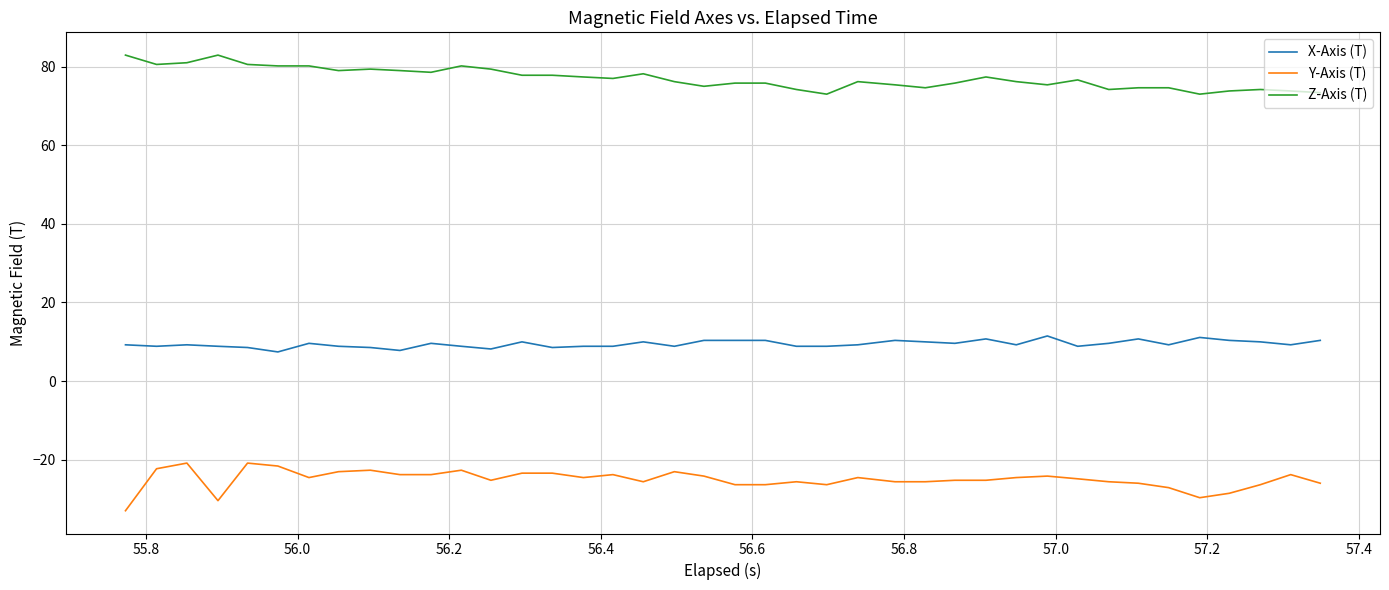

True or false: Y-Axis (T) and X-Axis (T) intersect in this chart.

False